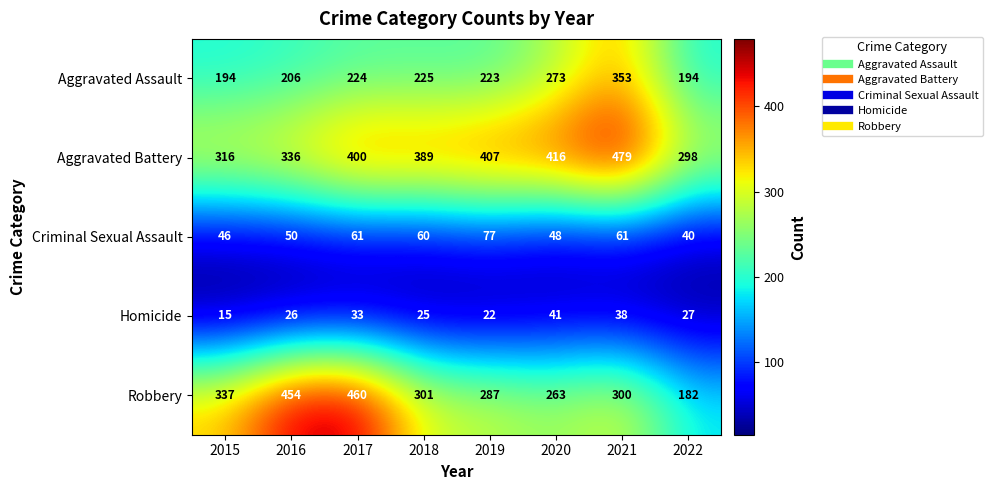

What is the difference between the Homicide values at 2015 and 2016?

11